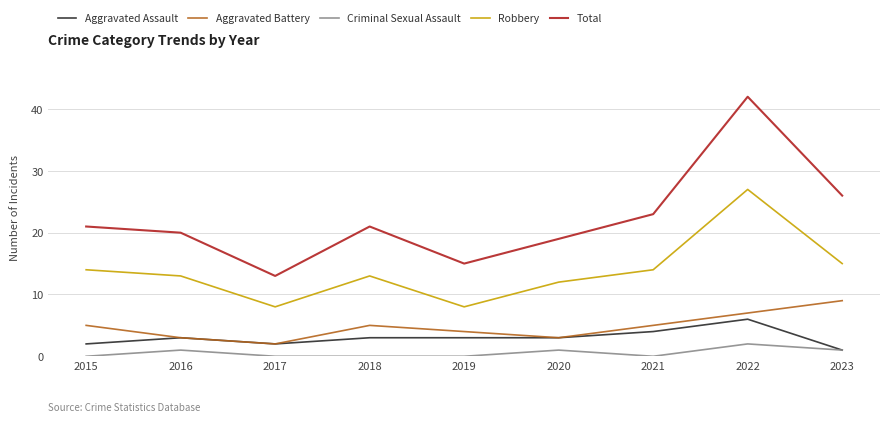

Reading right to left, transcribe all the data shown in this chart.

Aggravated Assault: 2023=1	2022=6	2021=4	2020=3	2019=3	2018=3	2017=2	2016=3	2015=2
Aggravated Battery: 2023=9	2022=7	2021=5	2020=3	2019=4	2018=5	2017=2	2016=3	2015=5
Criminal Sexual Assault: 2023=1	2022=2	2021=0	2020=1	2019=0	2018=0	2017=0	2016=1	2015=0
Robbery: 2023=15	2022=27	2021=14	2020=12	2019=8	2018=13	2017=8	2016=13	2015=14
Total: 2023=26	2022=42	2021=23	2020=19	2019=15	2018=21	2017=13	2016=20	2015=21